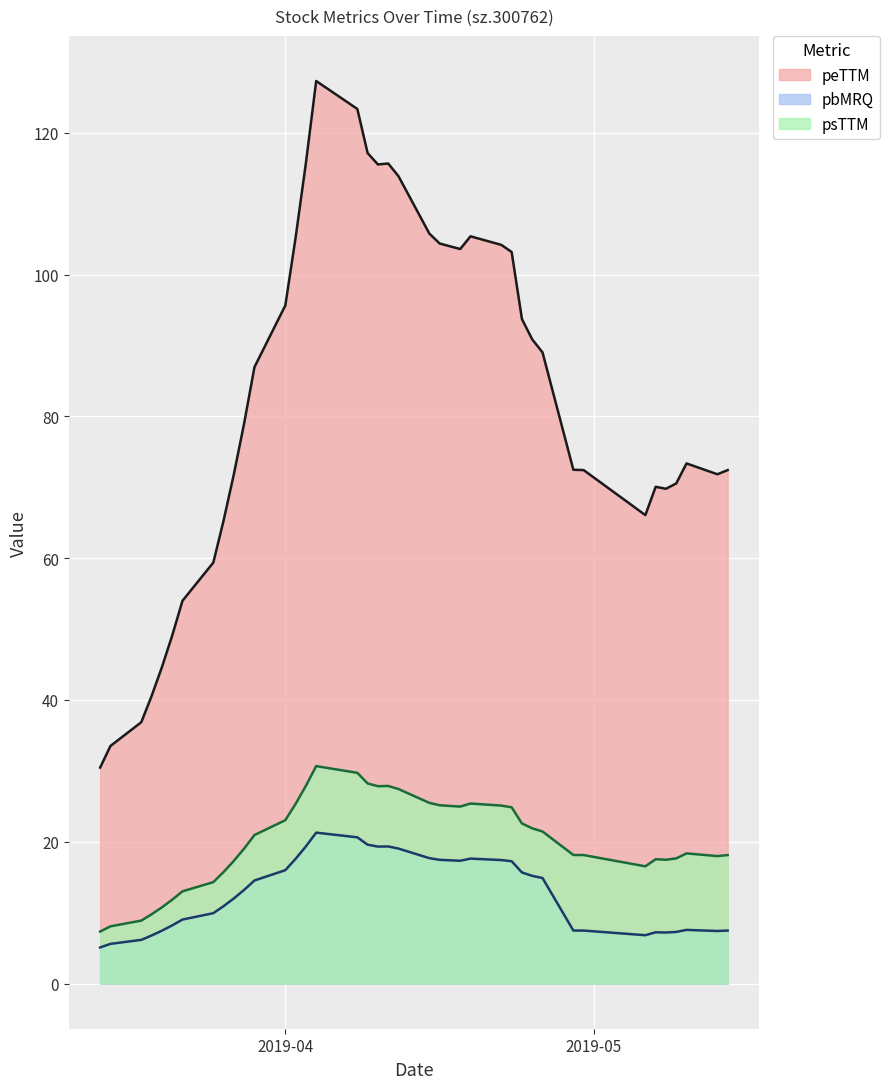

True or false: peTTM has more than 2 interior local peaks.

True